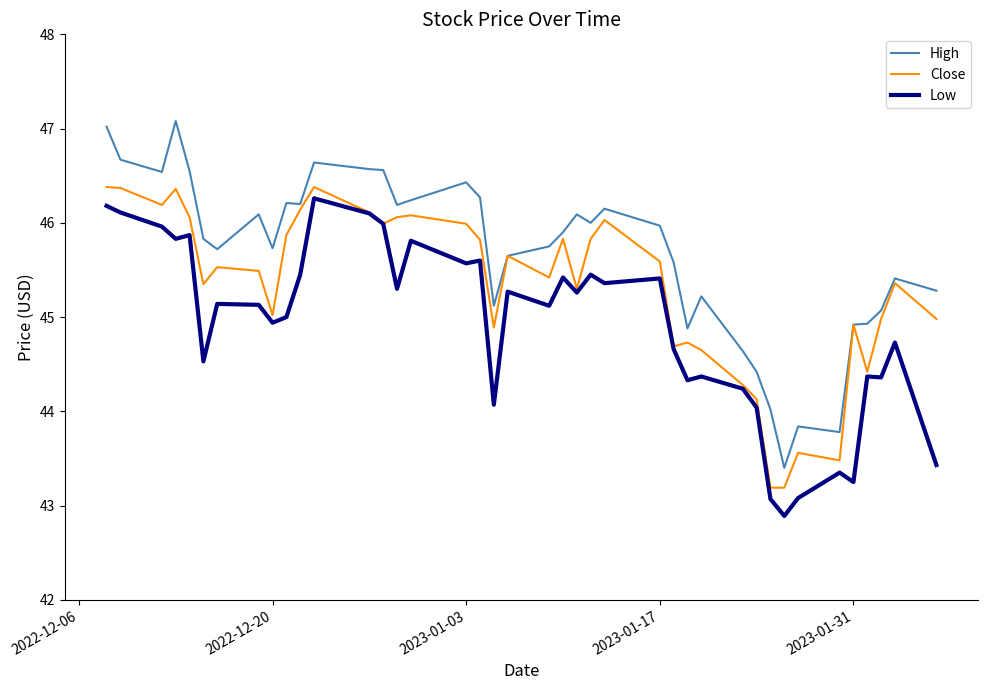

Rank the series by their average value, from lowest to highest.

Low, Close, High